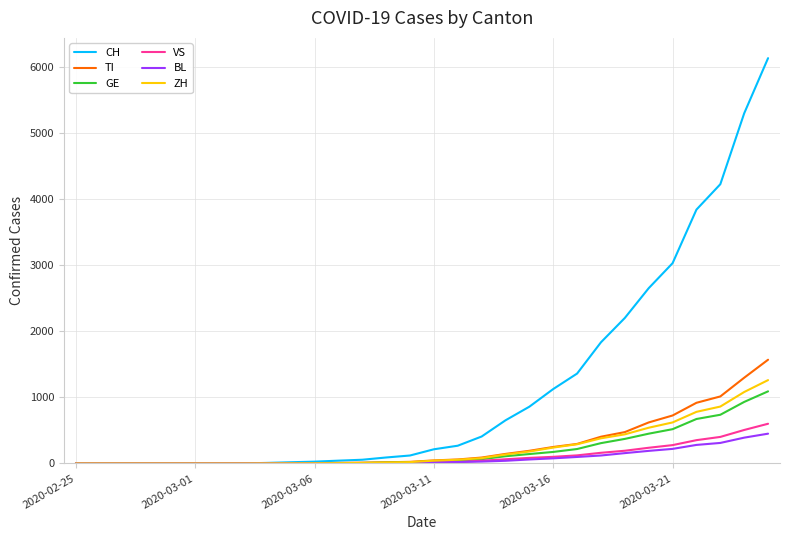

Which series has the largest total across all categories?

CH